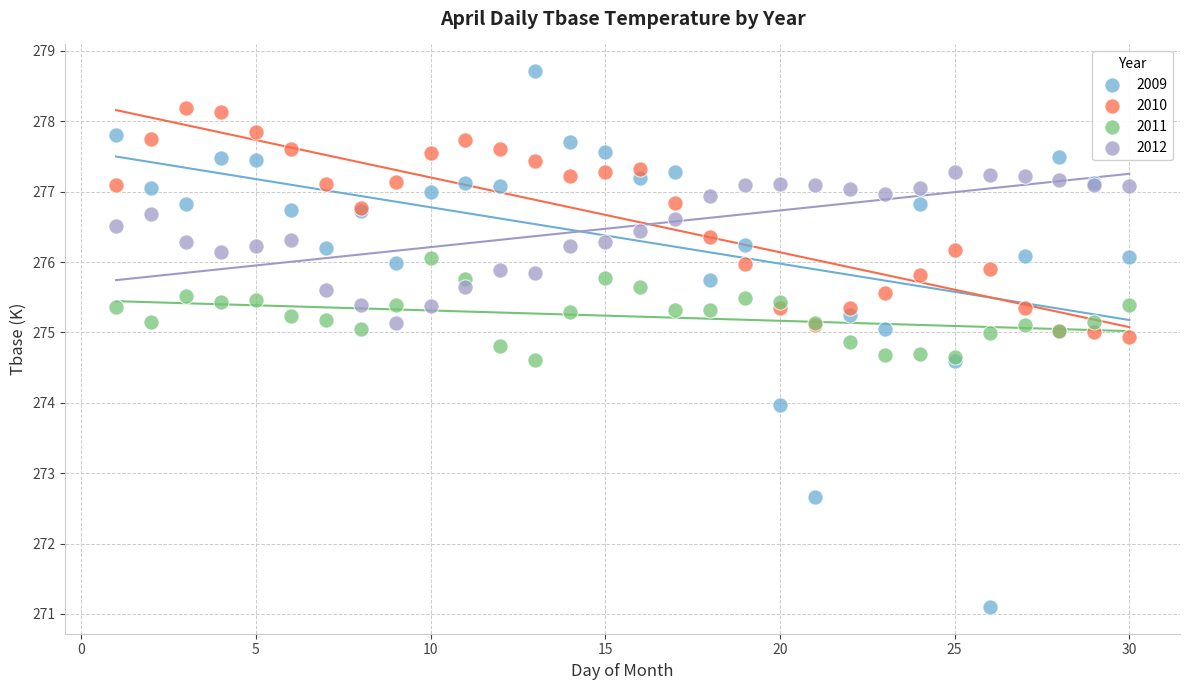

What is the X range (max minus min) for the scatter plot?

29.0